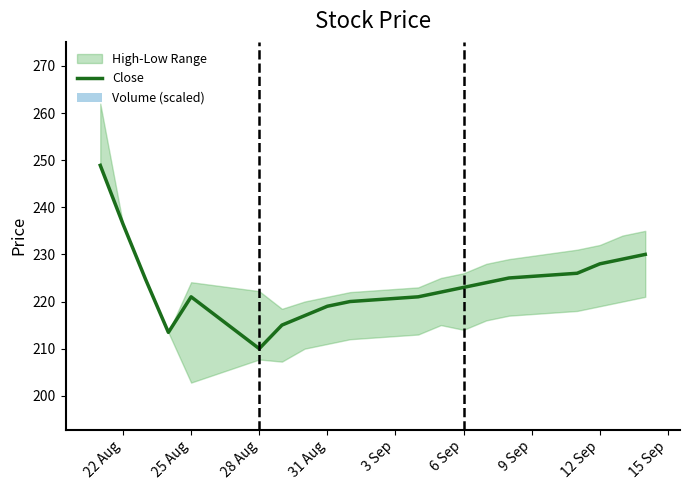

Is it true that Close equals 307.2 at 6 Sep?

False